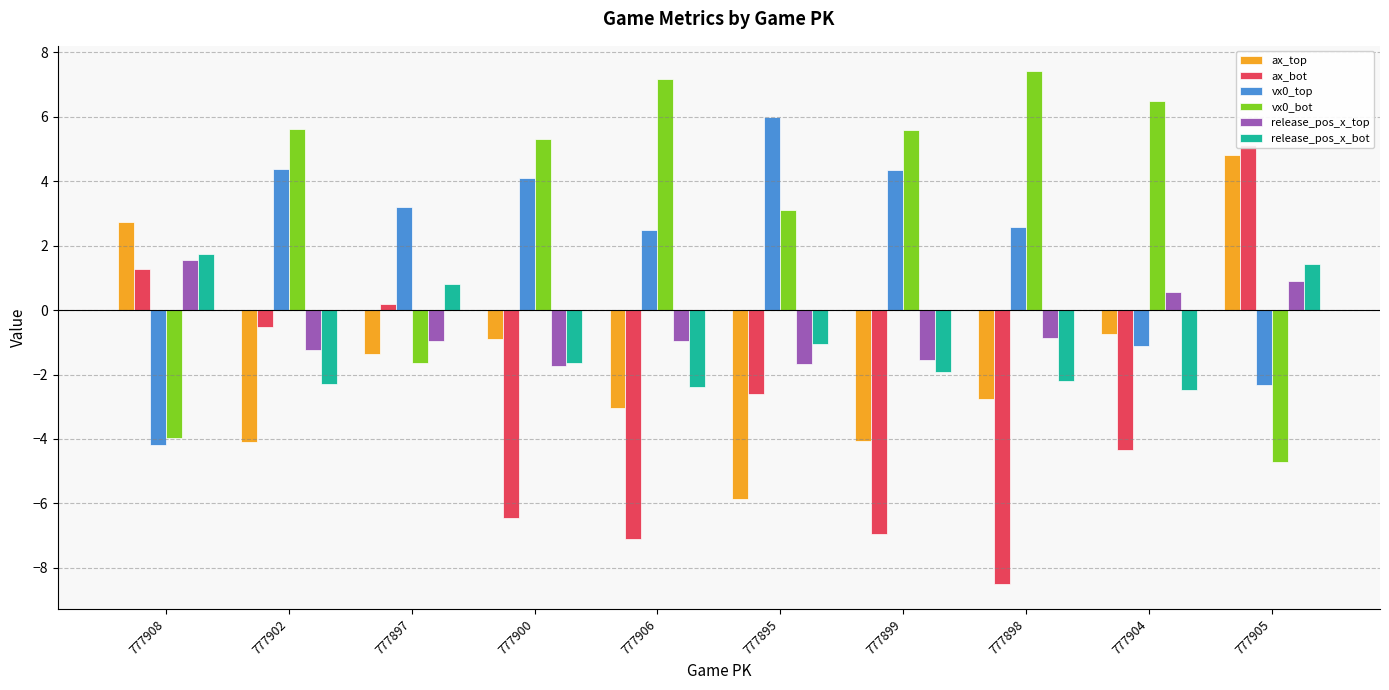

What is the greatest value displayed?

7.4